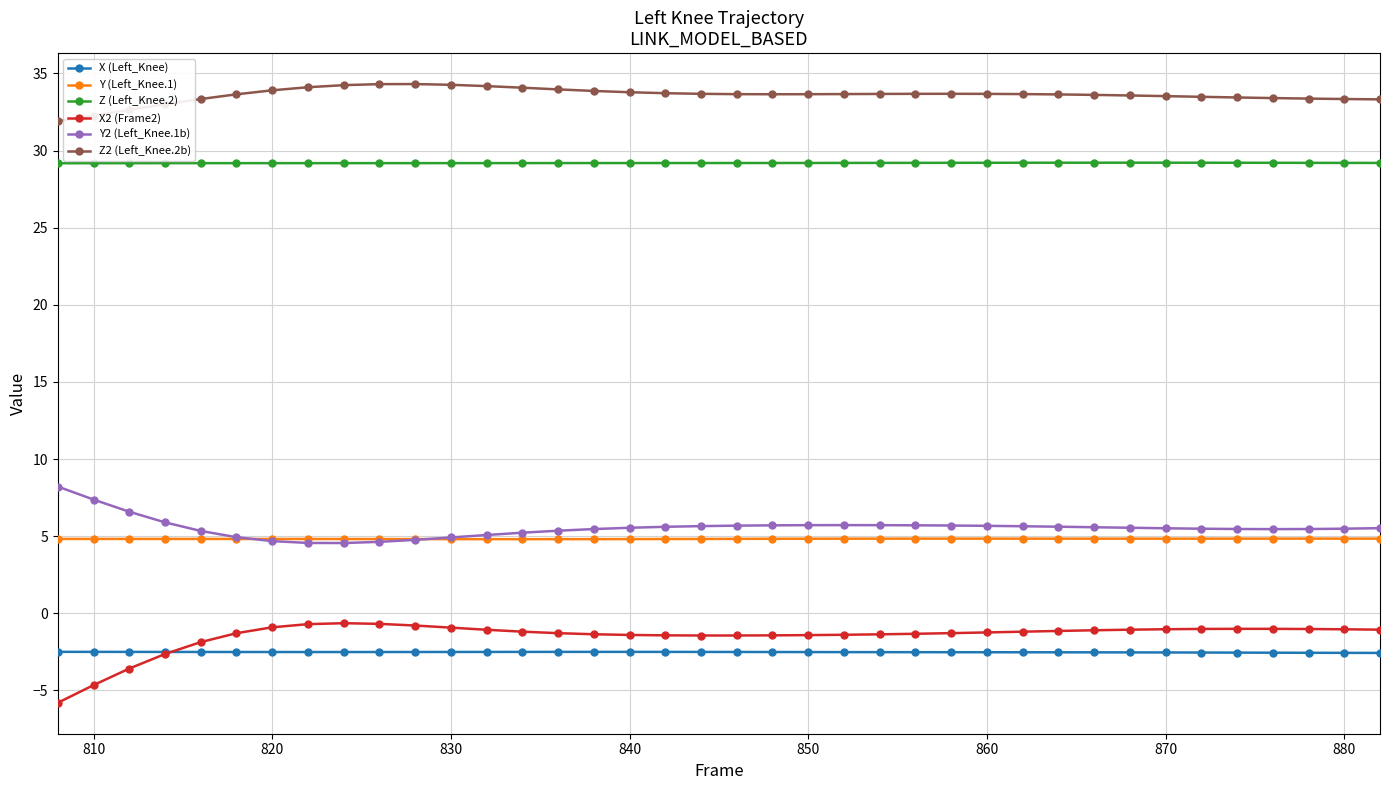

True or false: Y2 (Left_Knee.1b) and Z2 (Left_Knee.2b) cross at least once.

False